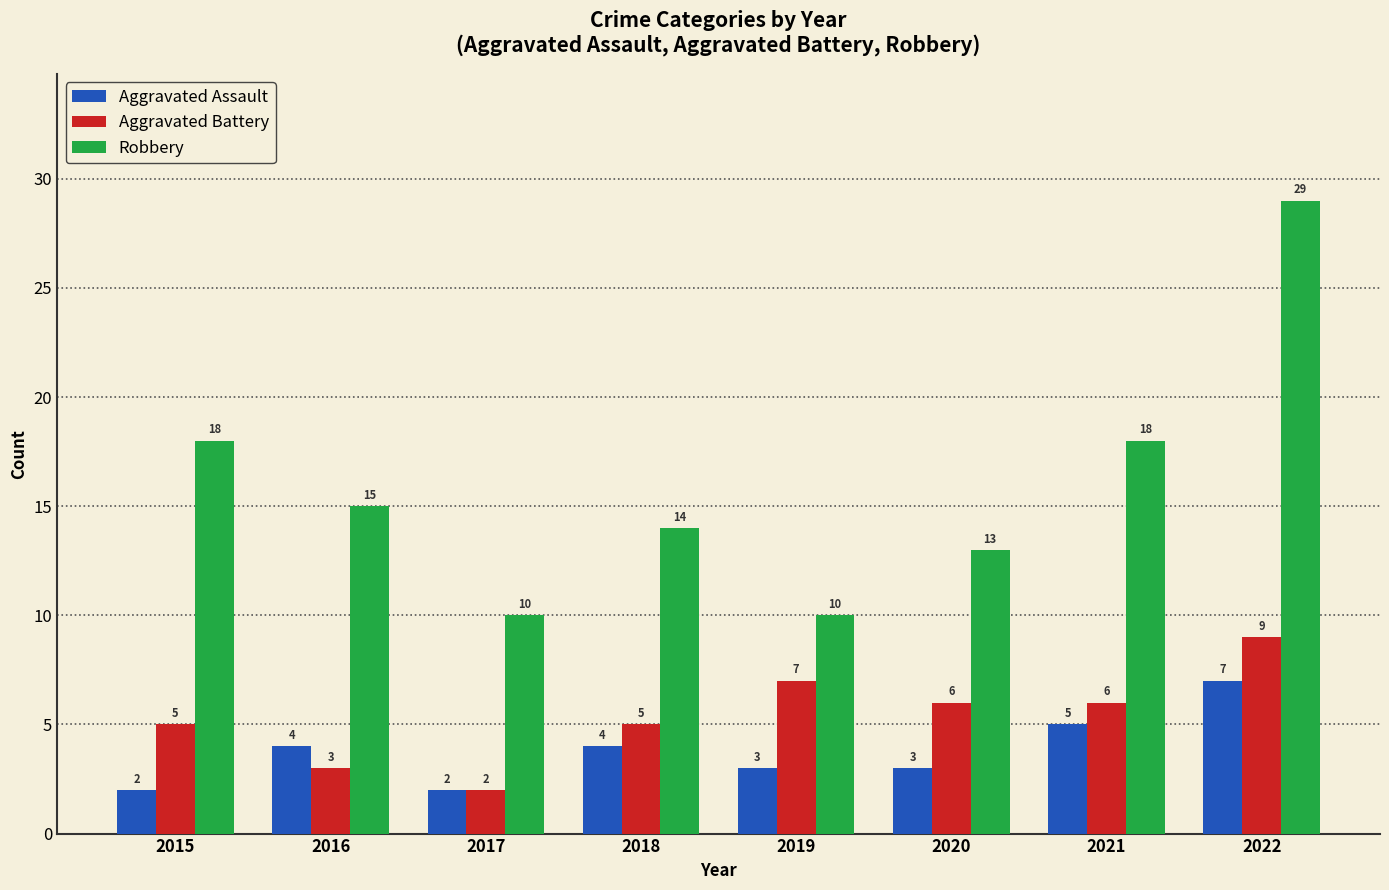

The Aggravated Battery series shows 3 at 2021. True or false?

False